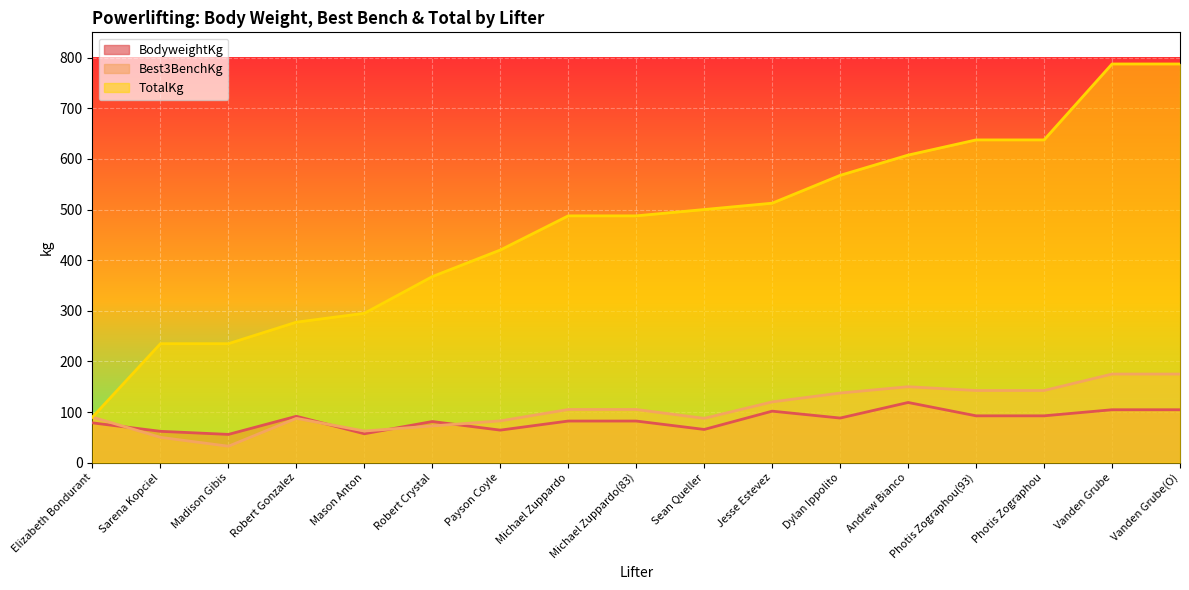

True or false: TotalKg and Best3BenchKg cross at least once.

False